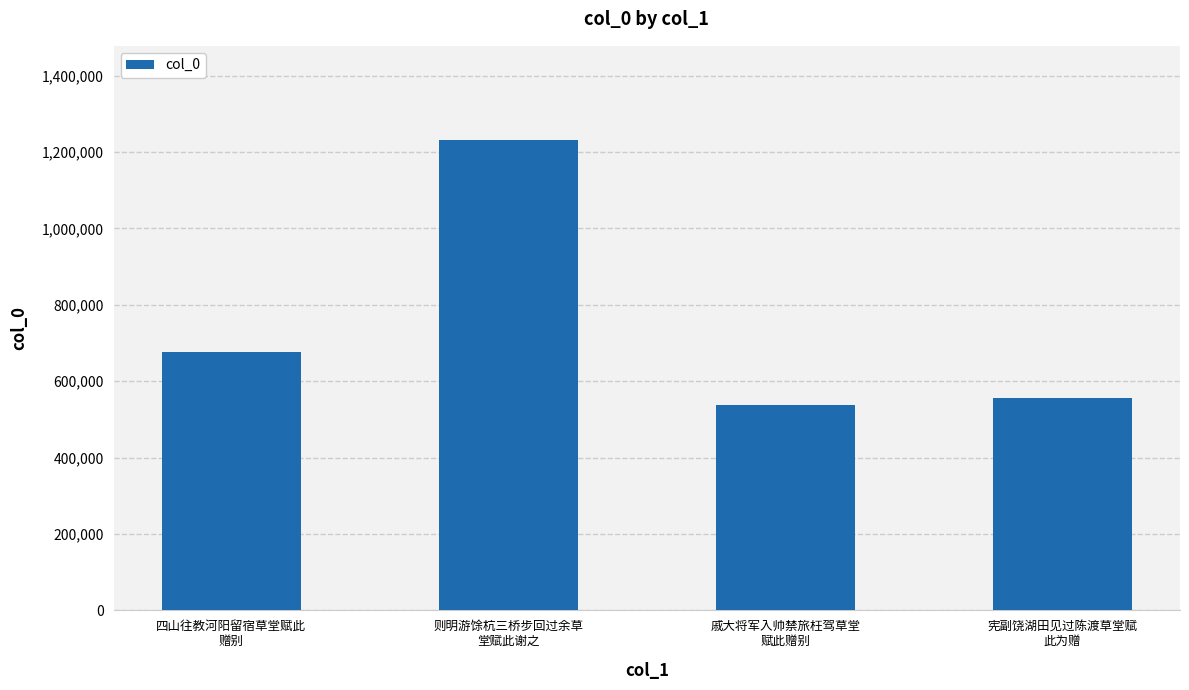

Rank the categories by value from lowest to highest.

戚大将军入帅禁旅枉驾草堂
赋此赠别, 宪副饶湖田见过陈渡草堂赋
此为赠, 四山往教河阳留宿草堂赋此
赠别, 则明游馀杭三桥步回过余草
堂赋此谢之